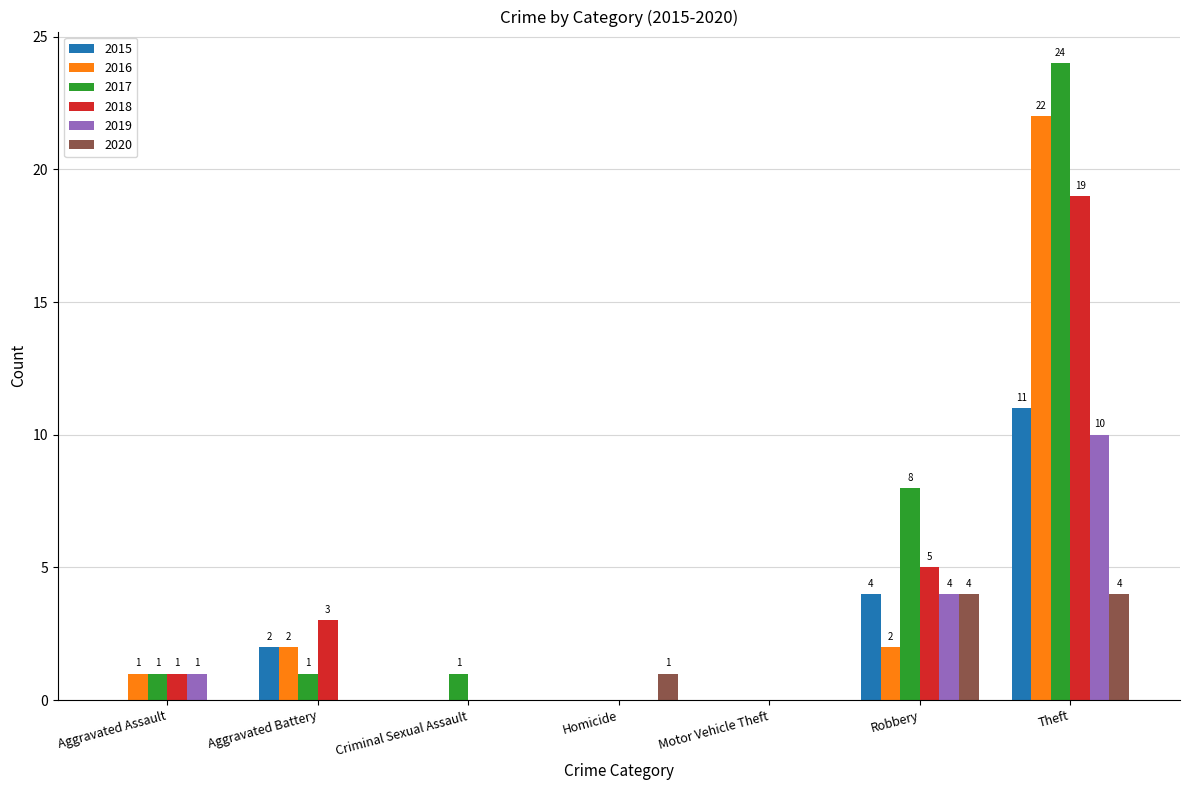

What is the difference between the 2017 values at Homicide and Theft?

24